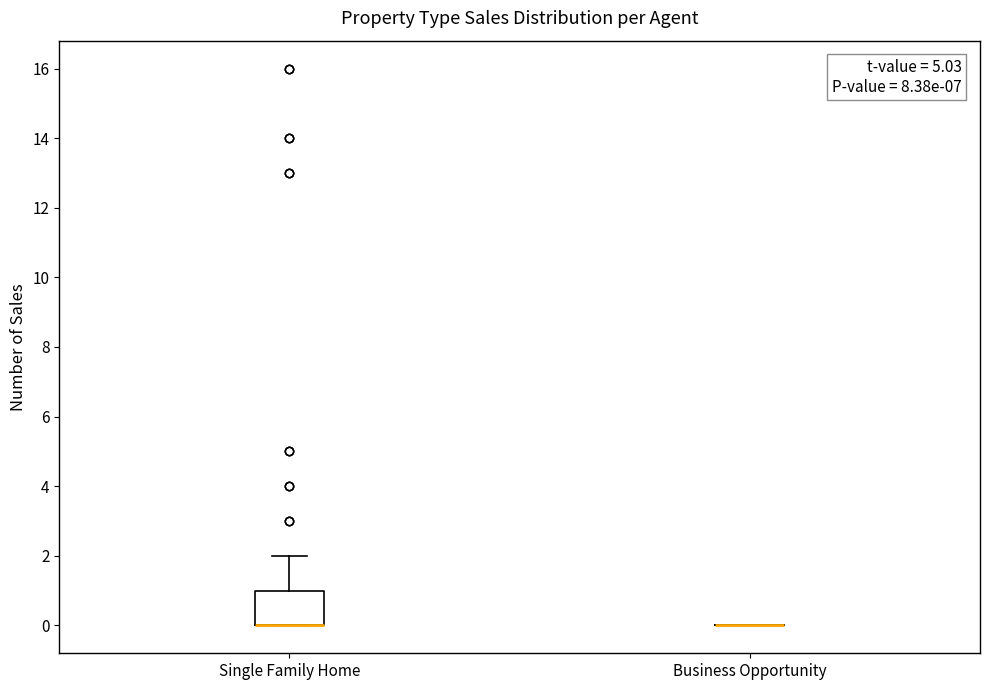

Reading left to right, transcribe this box plot: for each box, give where its median line is, the range the box spans, and where its two whiskers end, as read against the y-axis. The values are not printed on the chart, so give them approximately, as read against the axis.

Single Family Home: median 0 (drawn on the box's lower edge), box 0 to 1, whiskers 0 to 2
Business Opportunity: box collapsed to a line at 0, whiskers 0 to 0